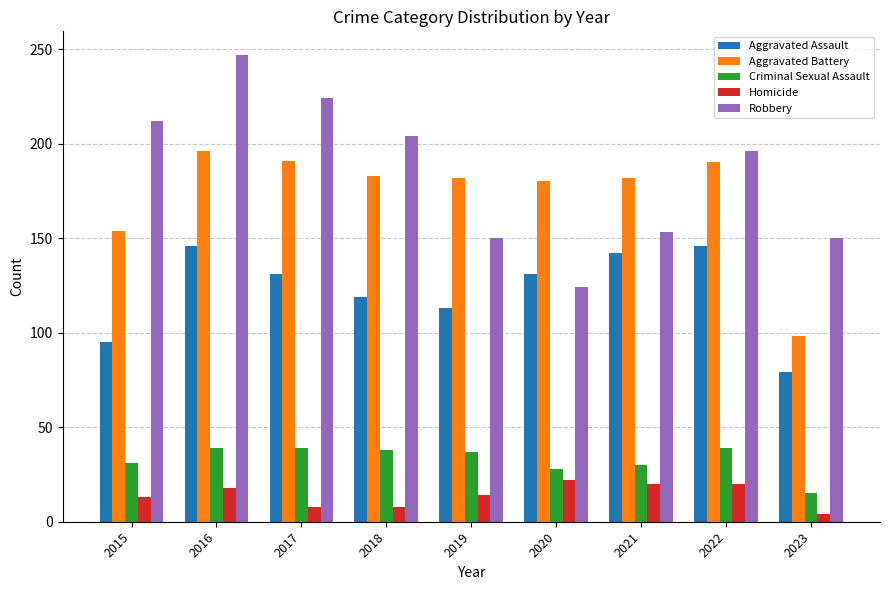

What is the difference between the Aggravated Assault values at 2020 and 2022?

15